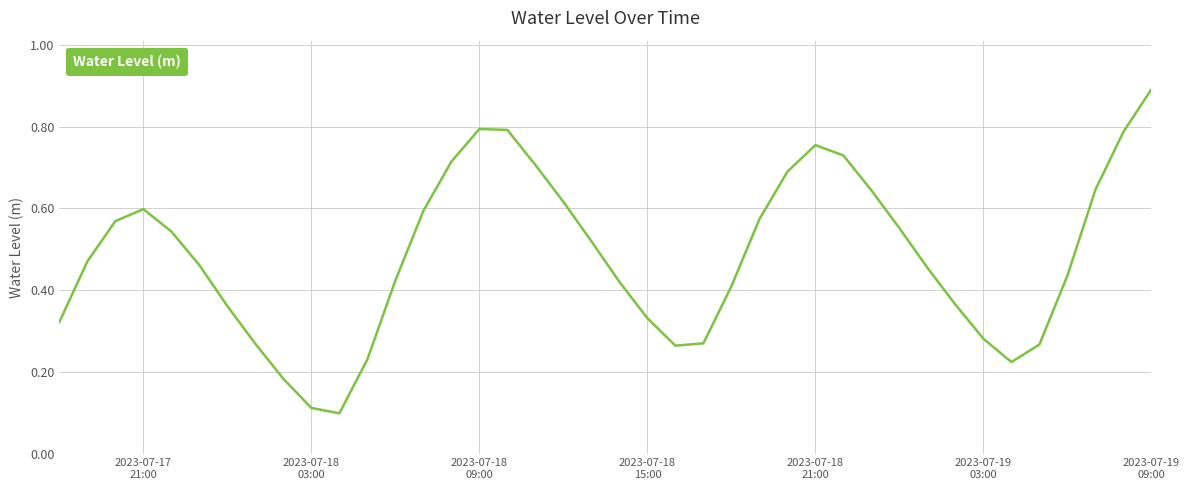

What is the maximum value shown in the chart?

0.9